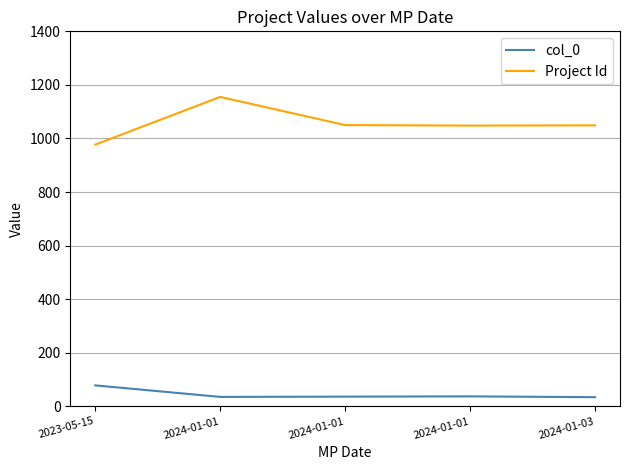

The value of col_0 at 2024-01-01 is 37. True or false?

True